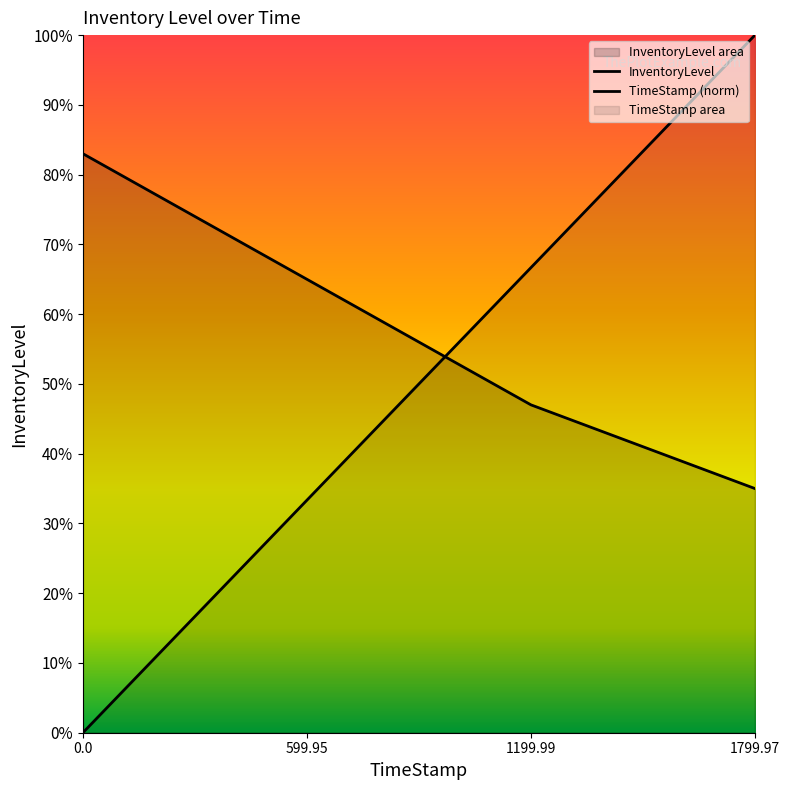

What is the maximum value shown in the chart?

1.0